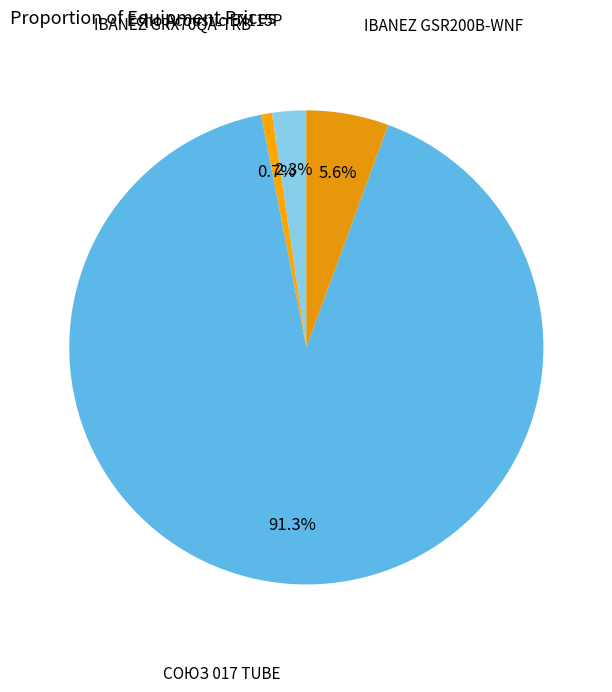

Which slice is the largest?

СОЮЗ 017 TUBE